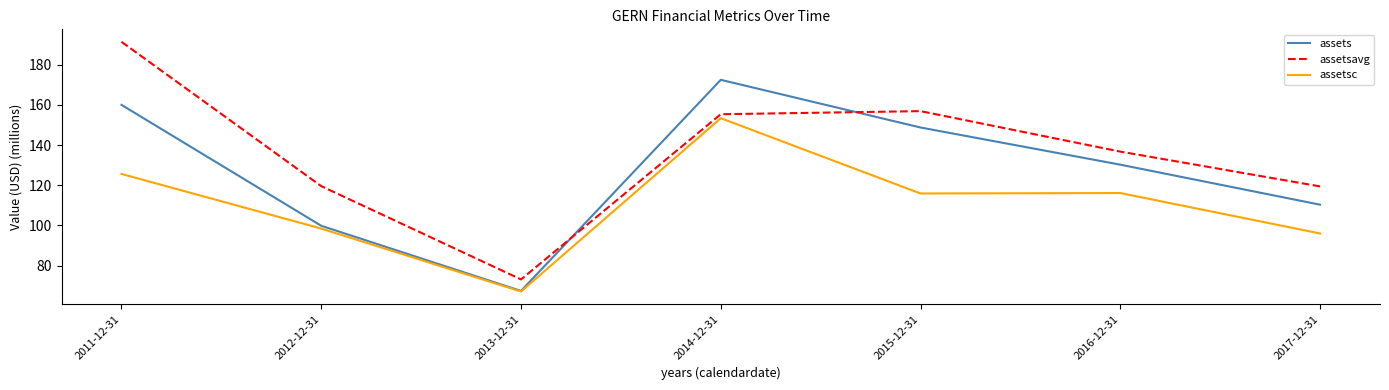

At which category is the sum across all series the highest?

2014-12-31